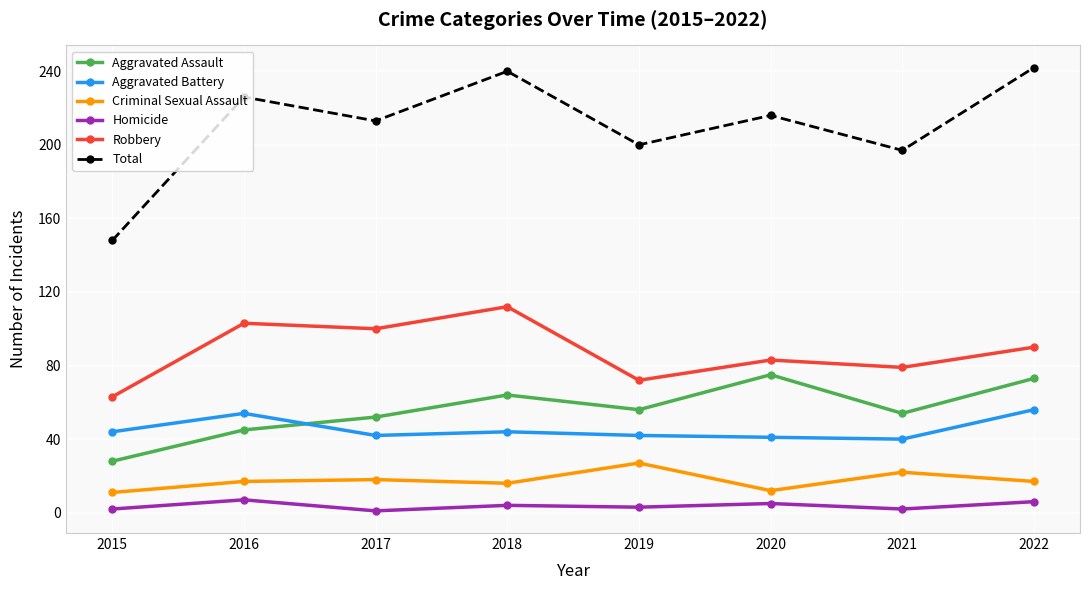

At which label does Total reach its minimum?

2015